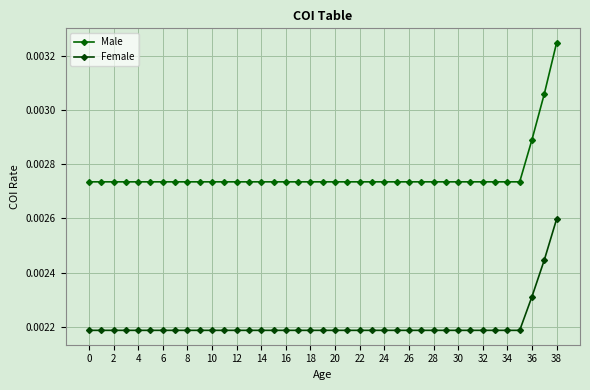

What is the label of the 8th point from the right?

31